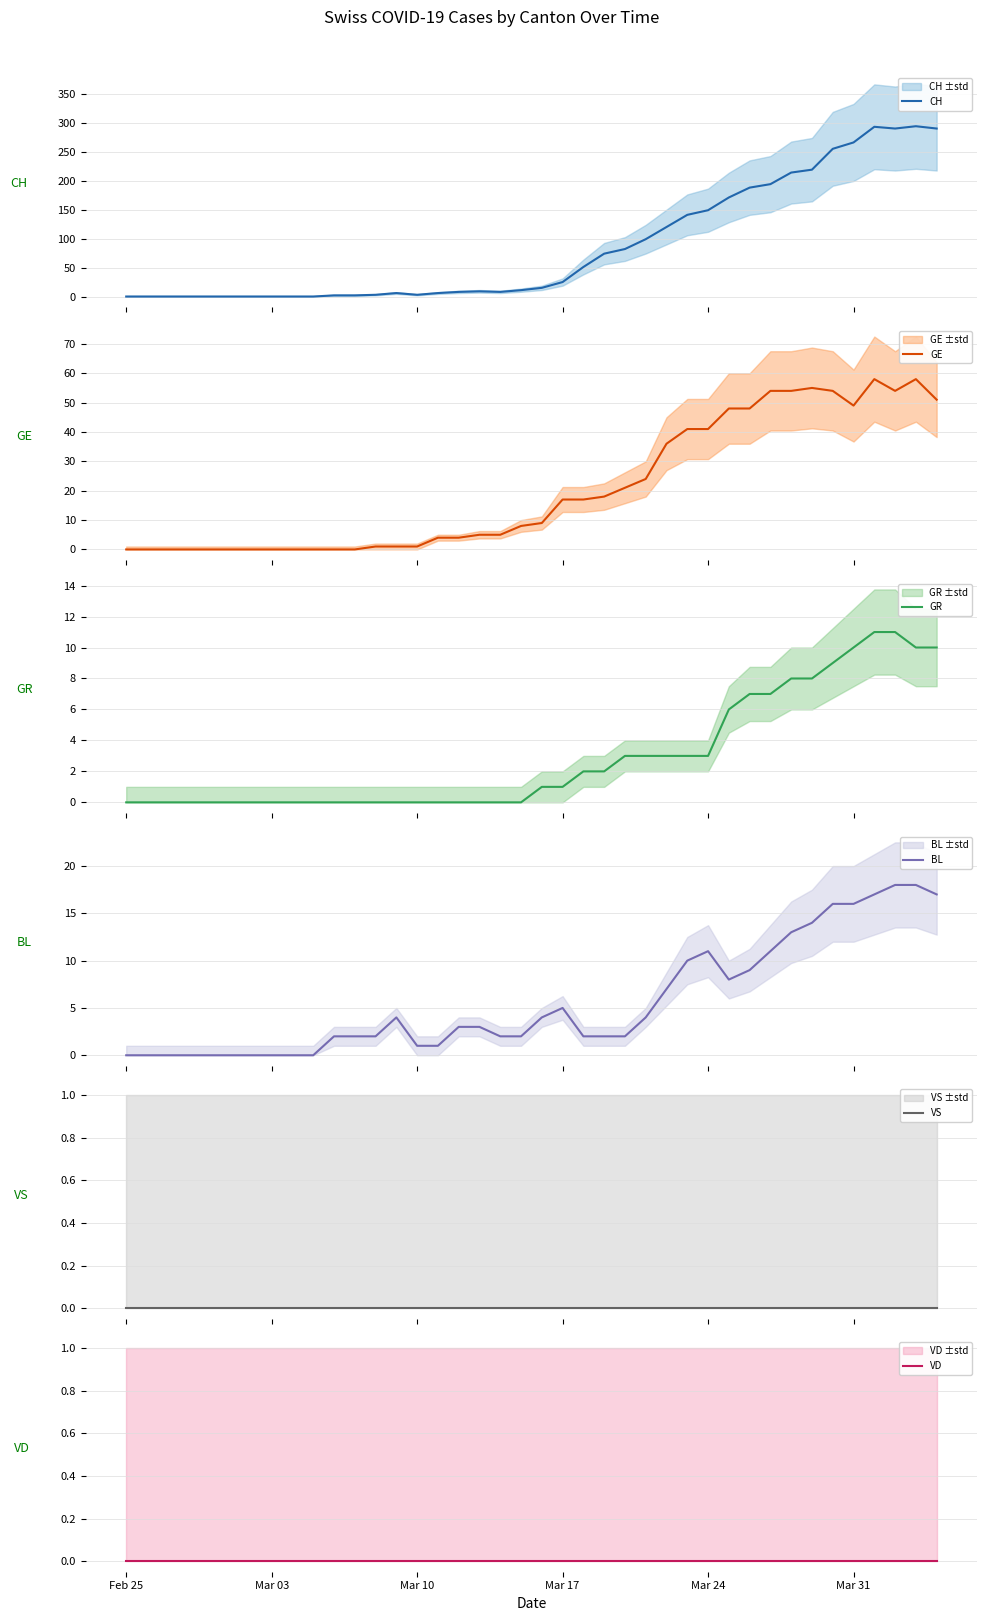

What is the highest value of the GR series?

11